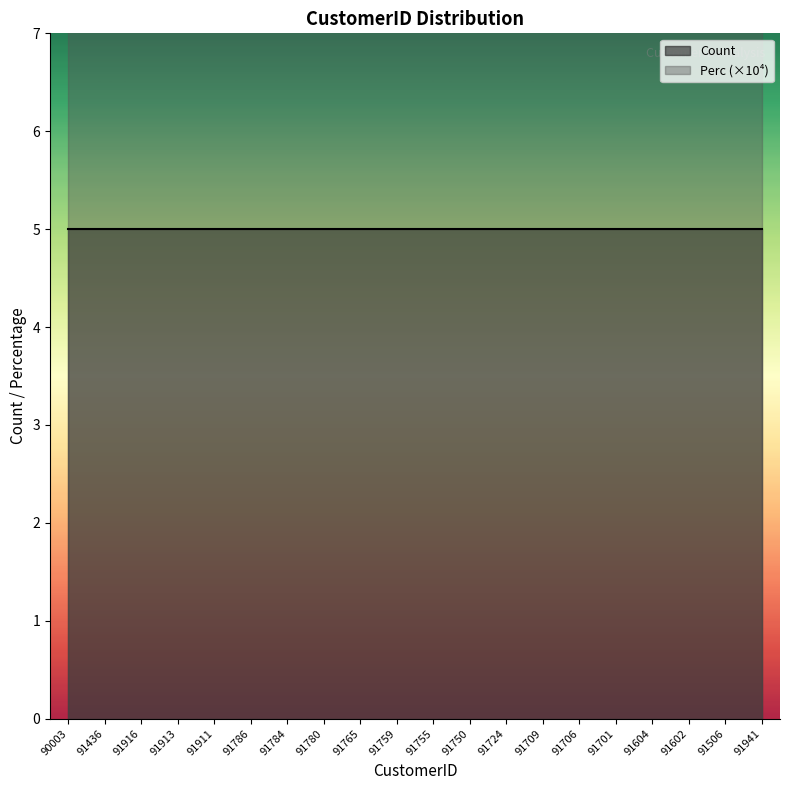

True or false: Count and Perc intersect in this chart.

False